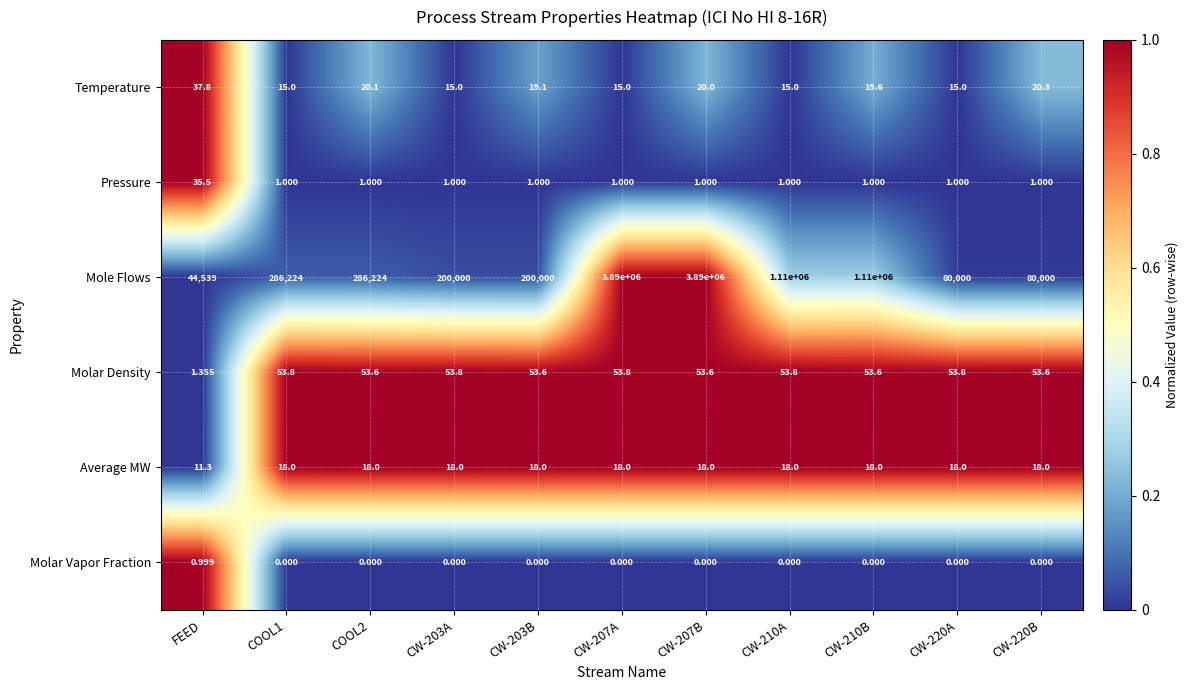

What is the total value across all series at COOL1?

286311.8